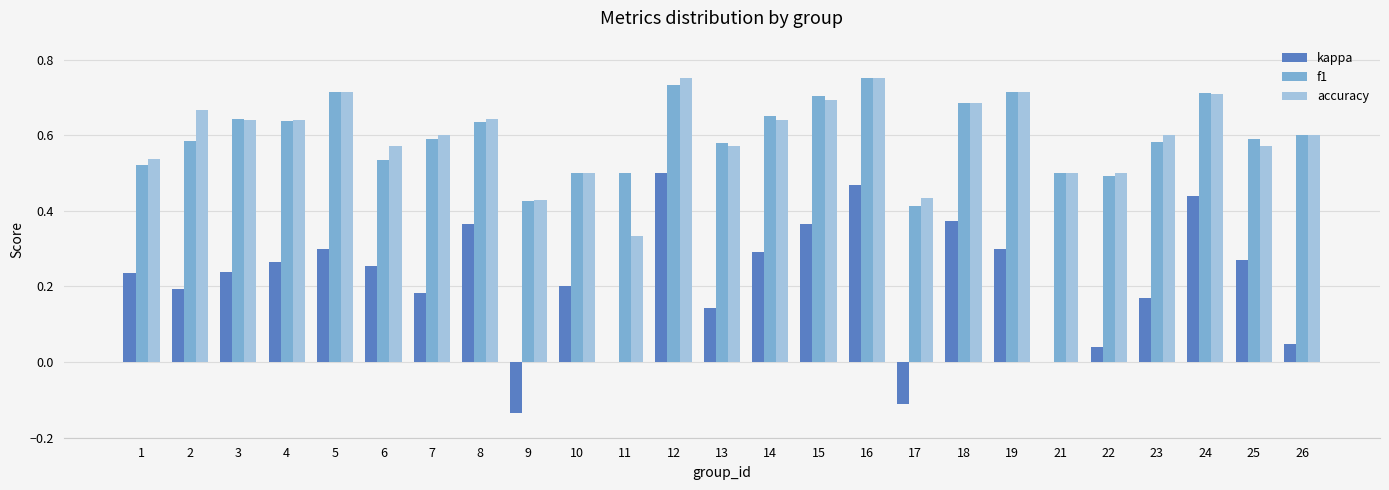

Between 18 and 22, which series saw the biggest shift?

kappa